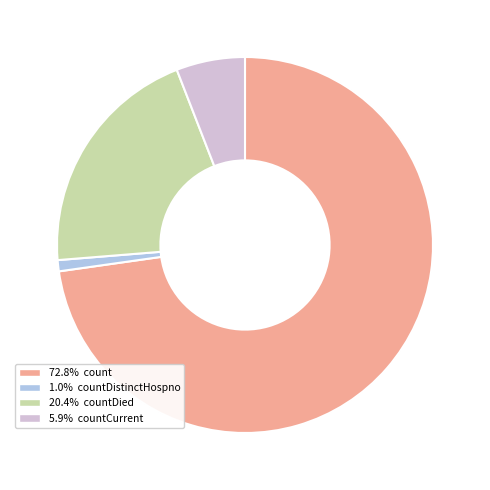

Do 5.9% countCurrent and 72.8% count together represent more than half of the pie?

Yes